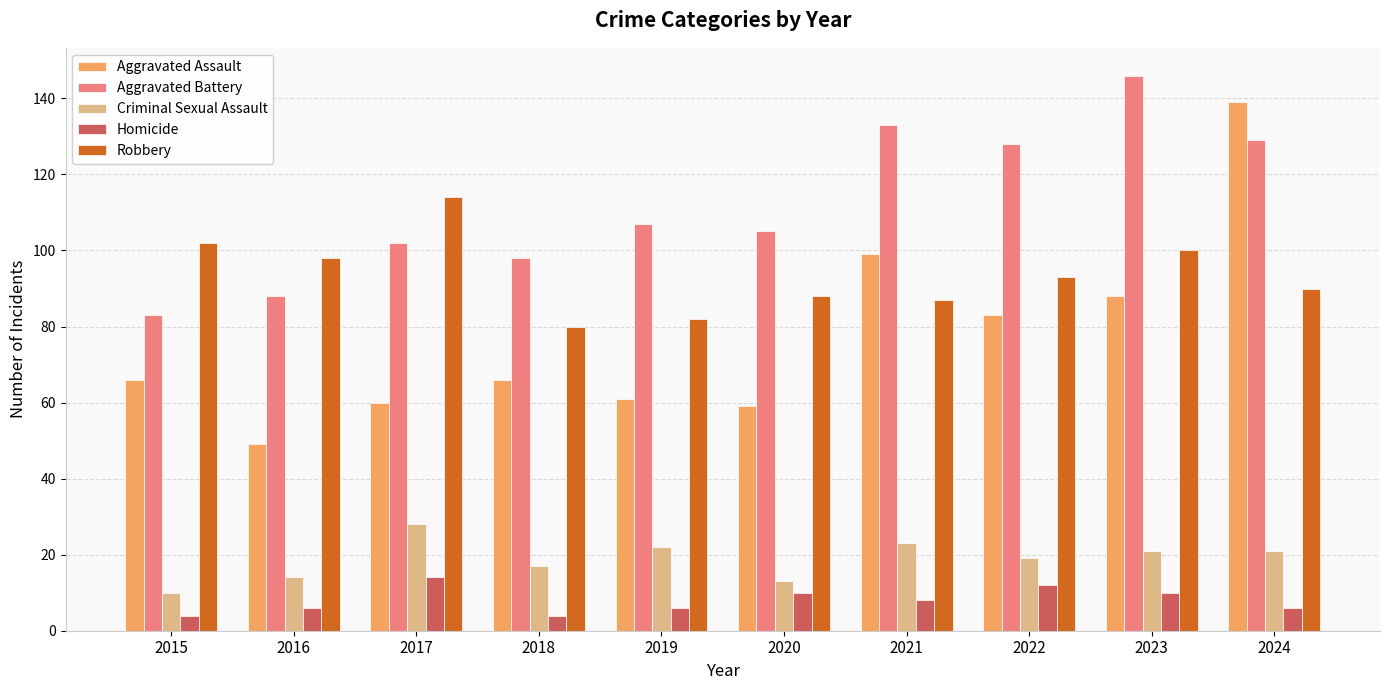

Read the Robbery value at 2024.

90